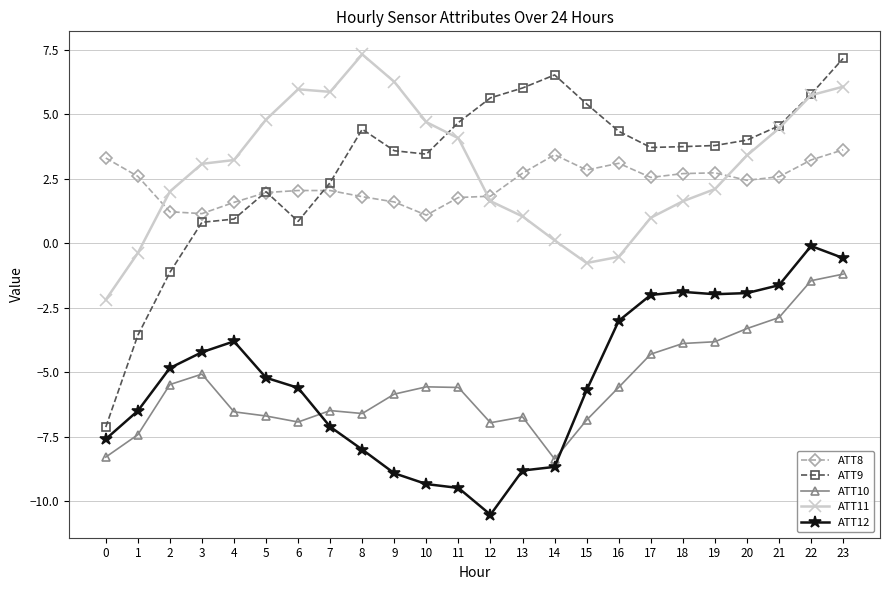

Is it true that ATT10 equals -6.8 at 15?

True